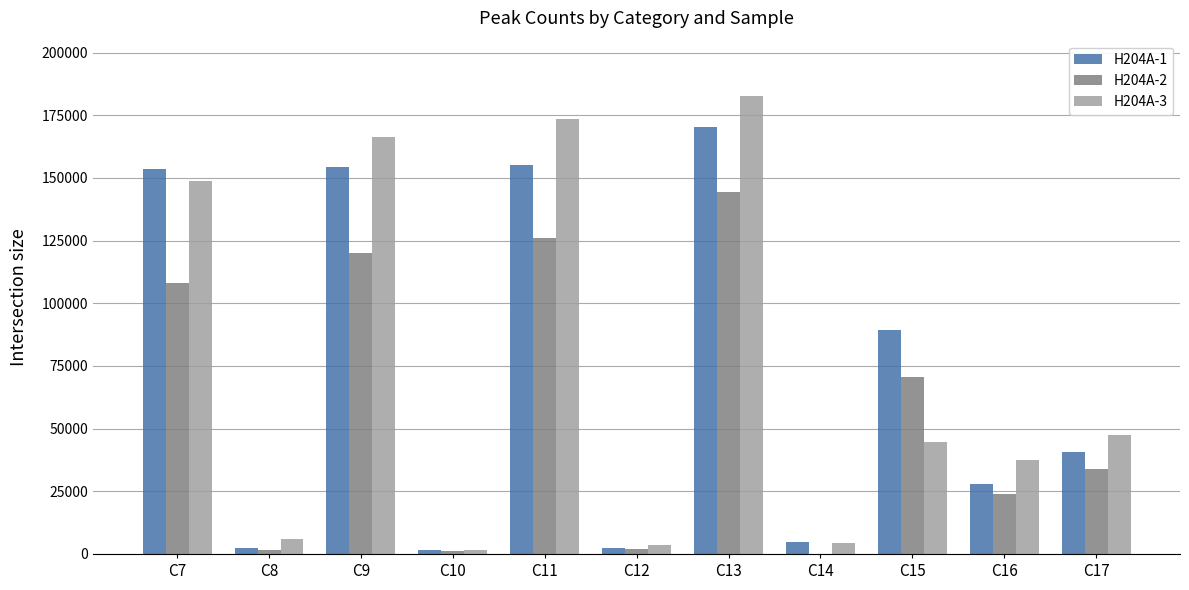

What is the highest value of the H204A-1 series?

170500